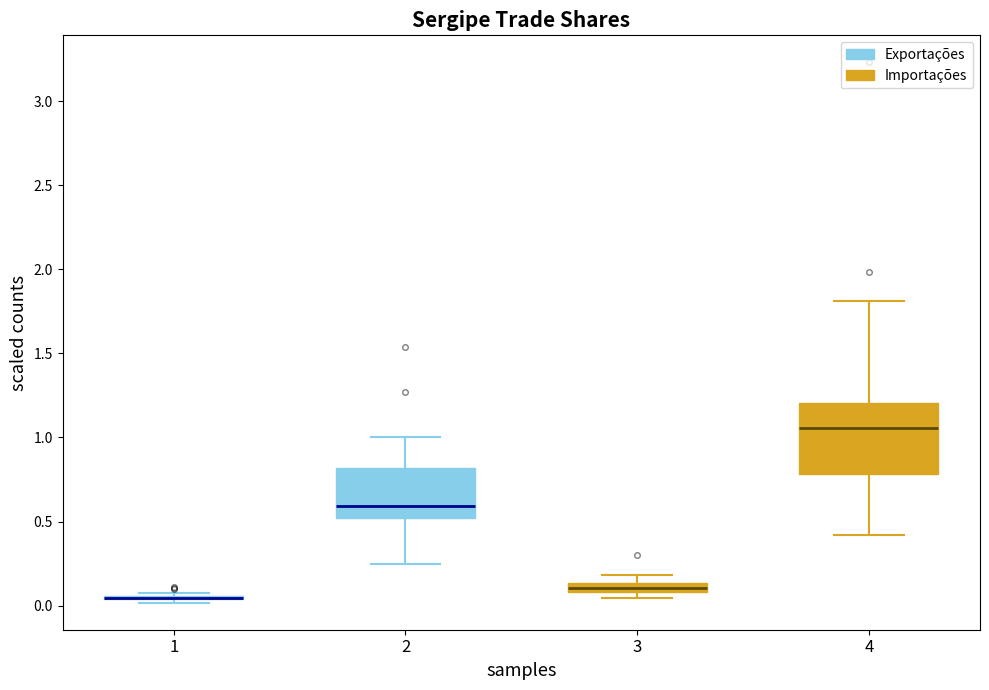

Where is the lower edge of the box at x = 3 on the y-axis? The values are not printed on the chart, so give them approximately, as read against the axis.

0.10